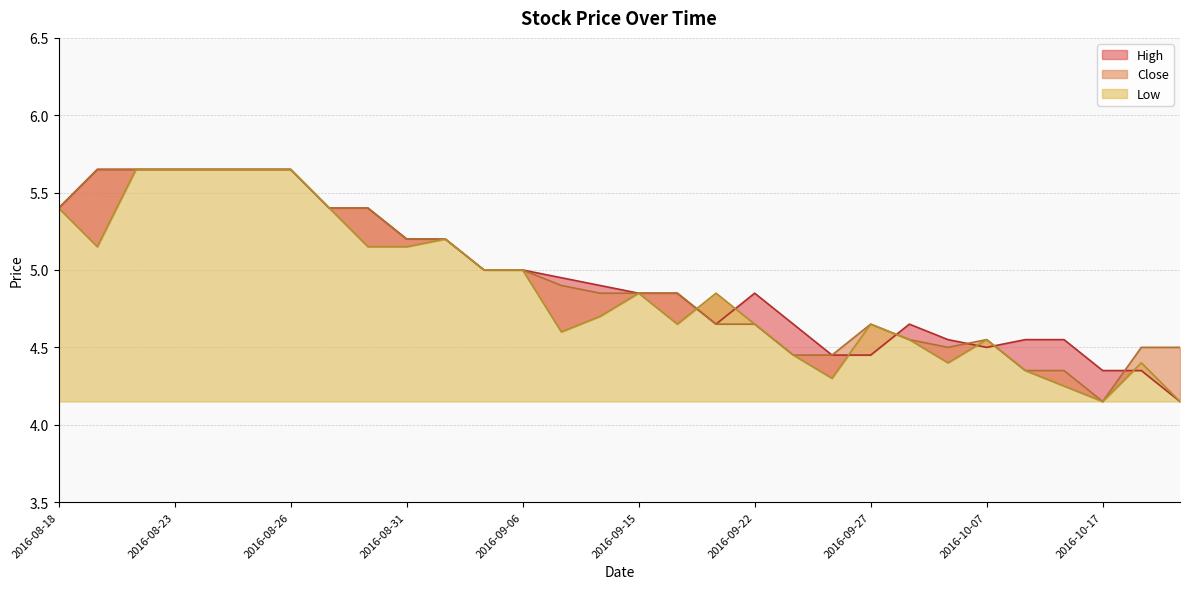

Does the chart have visible grid lines?

Yes